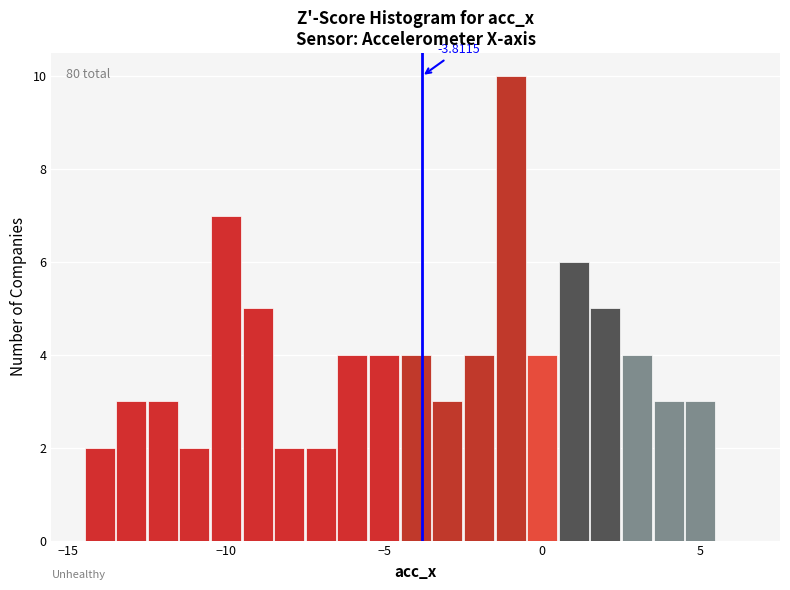

Read against the x-axis, roughly where is the centre of the tallest bar?

-1.0